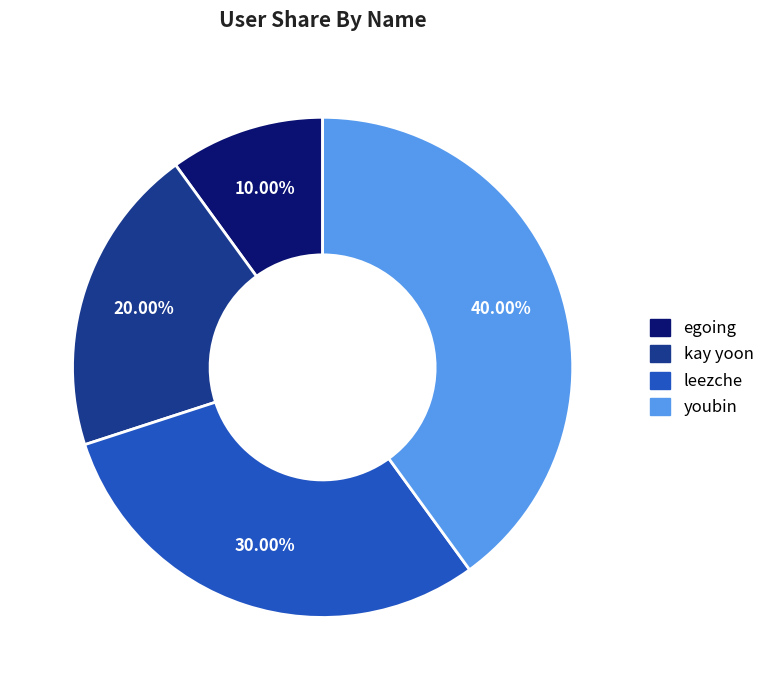

To the nearest percent, what is the difference between the egoing and leezche slice percentages?

20%